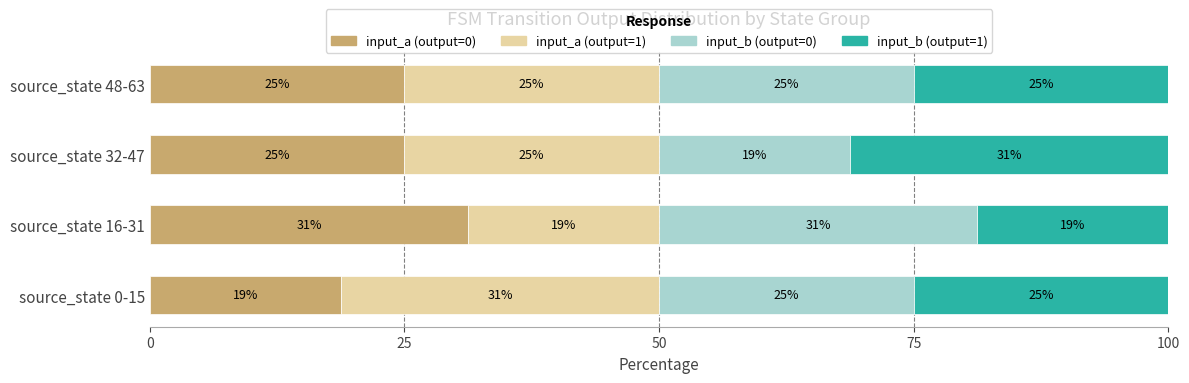

What are all the series names shown in the legend?

input_a (output=0), input_a (output=1), input_b (output=0), input_b (output=1)